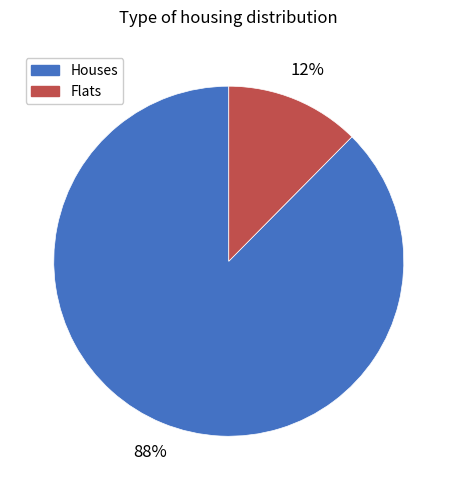

Do Houses and Flats together represent more than half of the pie?

Yes